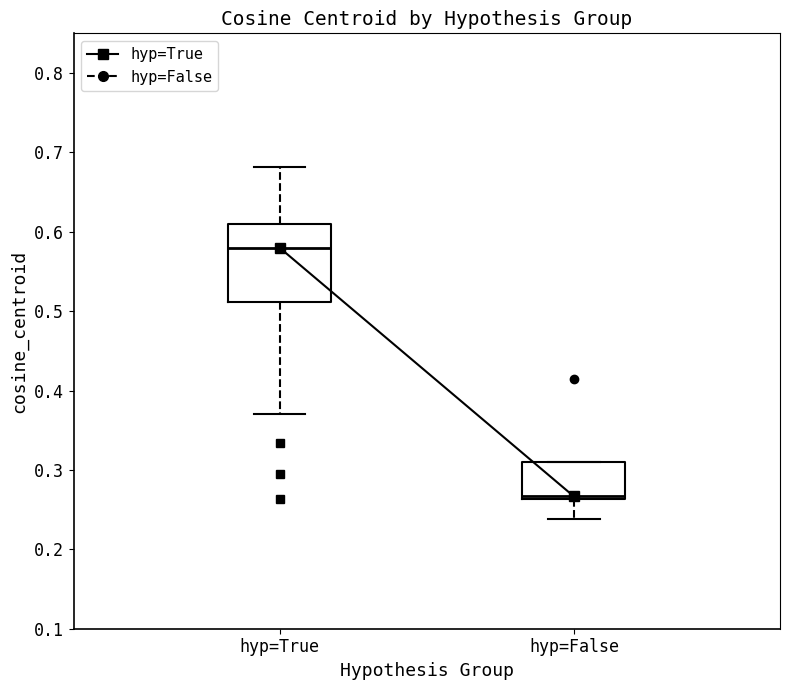

Reading left to right, read every box against the y-axis: the position of its median line, the range the box covers, and the ends of its whiskers. The values are not printed on the chart, so give them approximately, as read against the axis.

hyp=True: median 0.58, box 0.51 to 0.61, whiskers 0.37 to 0.68
hyp=False: median 0.27, box 0.26 to 0.31, whiskers 0.24 to 0.31